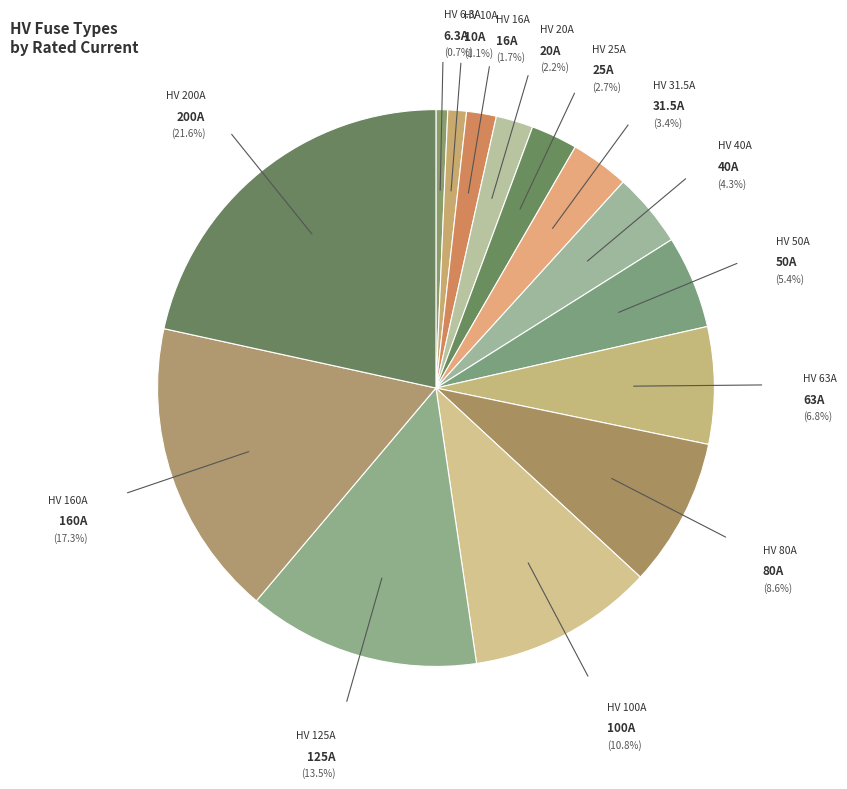

To the nearest percent, what portion does HV 80A represent?

9%